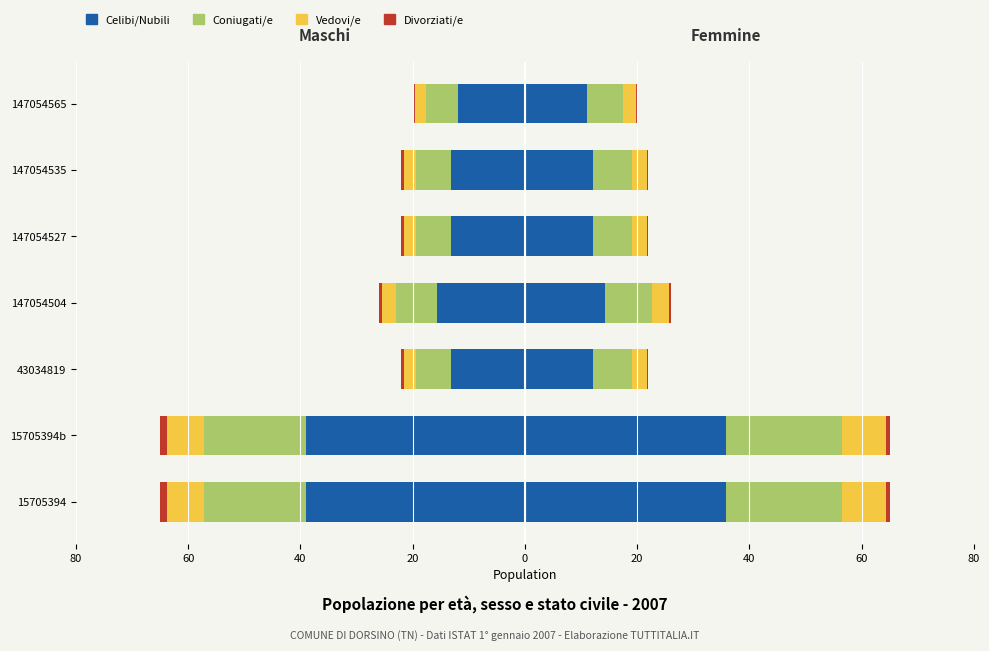

What is the average value?

-20.7